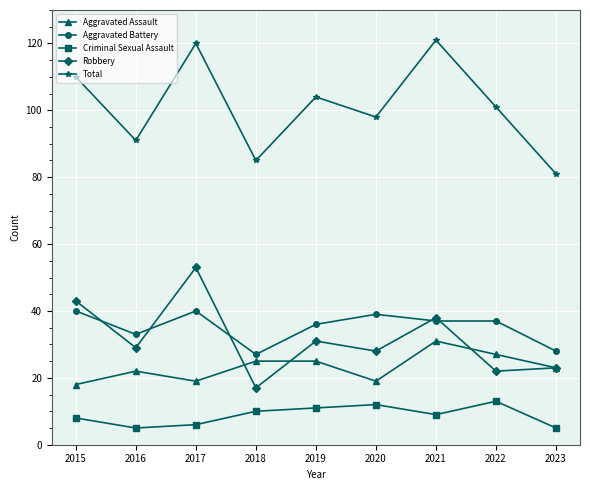

Is this an area chart (filled region under the line)?

No